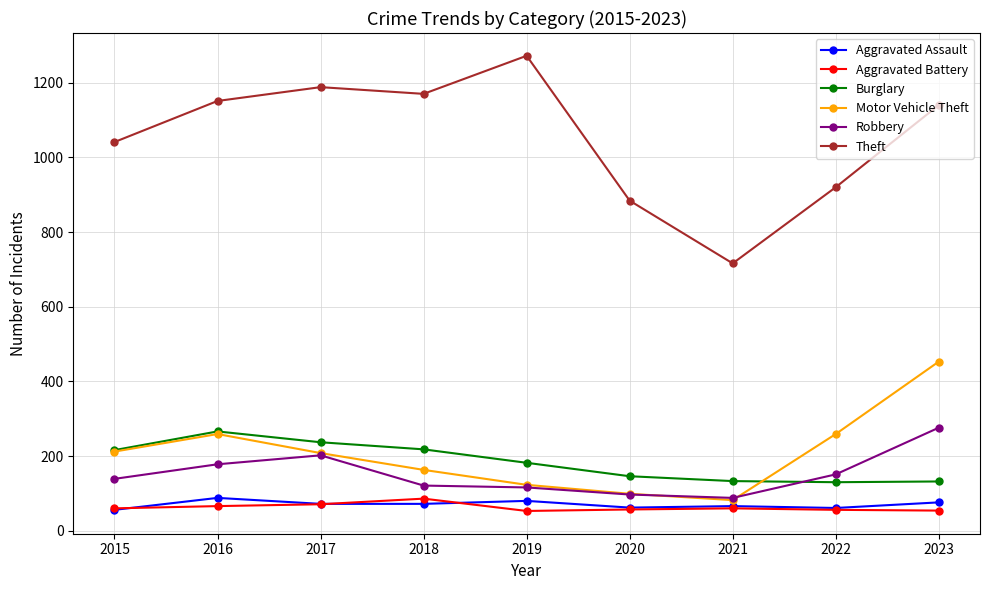

What is the minimum value for Motor Vehicle Theft?

82